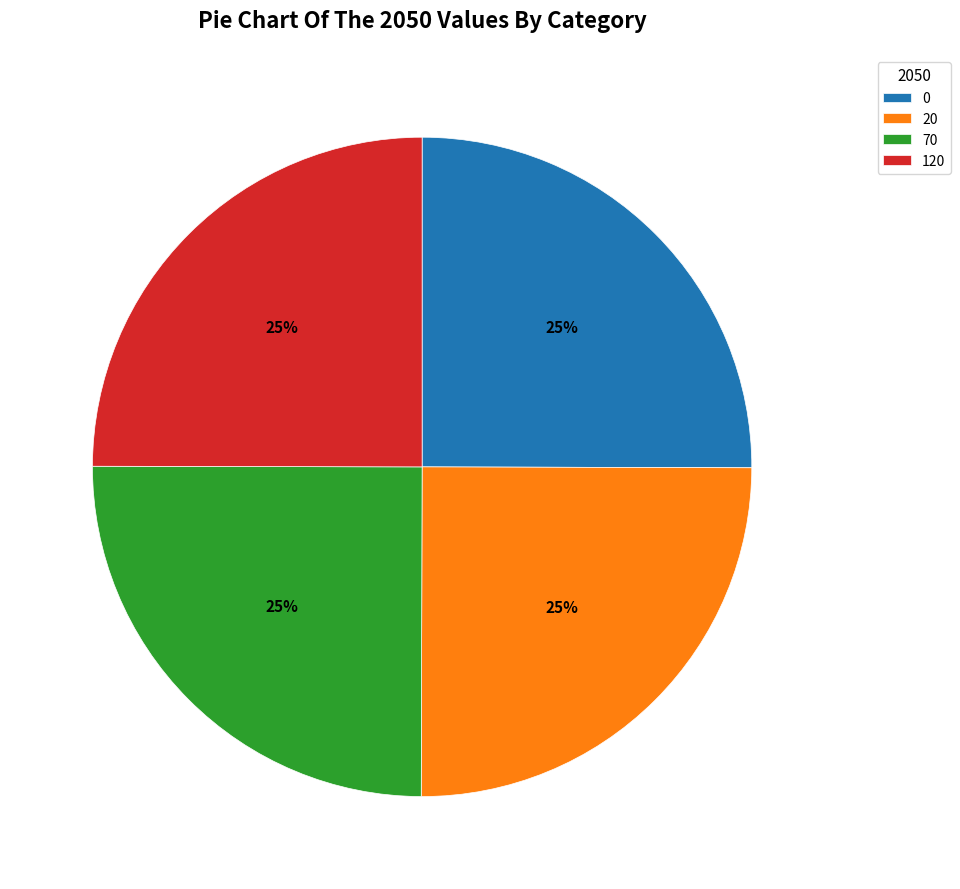

To the nearest percent, what is the average slice percentage?

25%